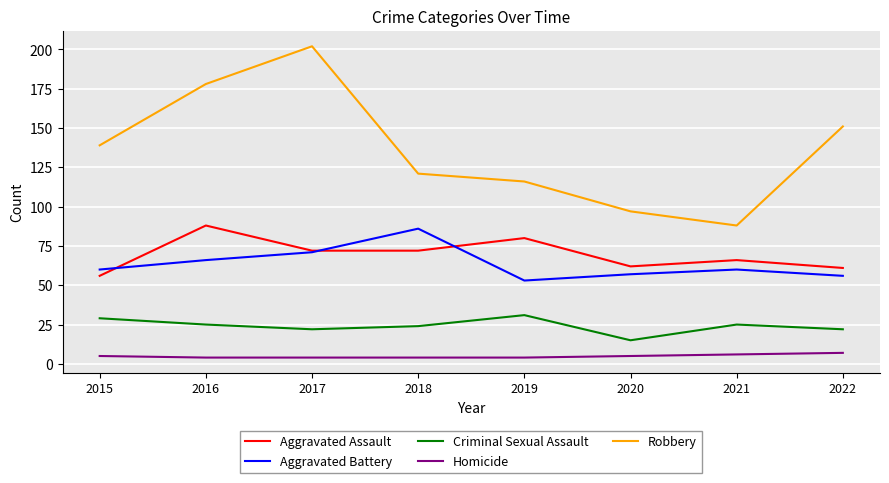

Between 2015 and 2016, which series saw the biggest shift?

Robbery